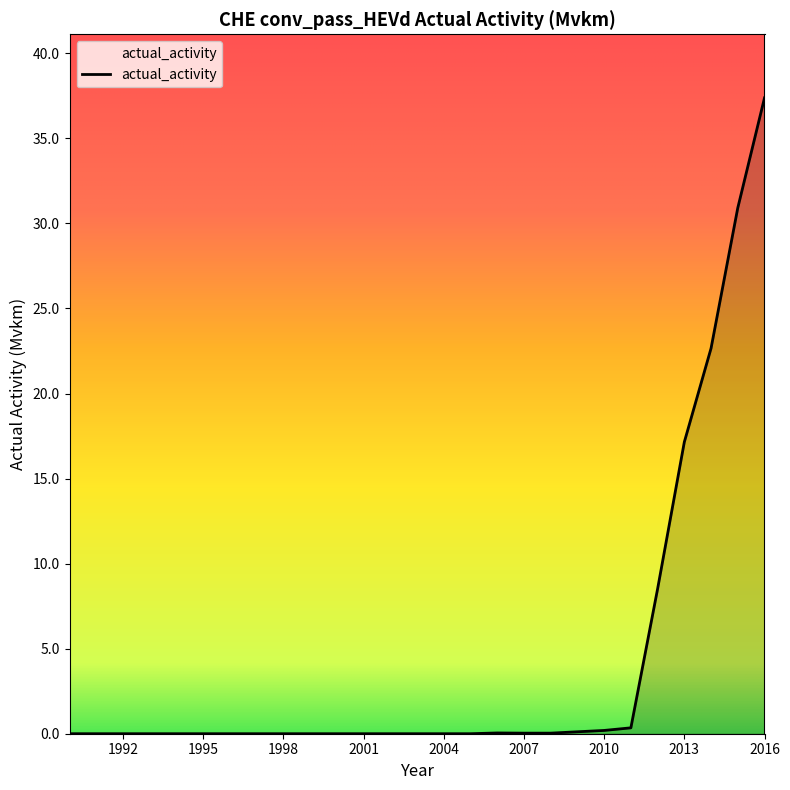

What is the difference between the maximum and minimum values?

37.4